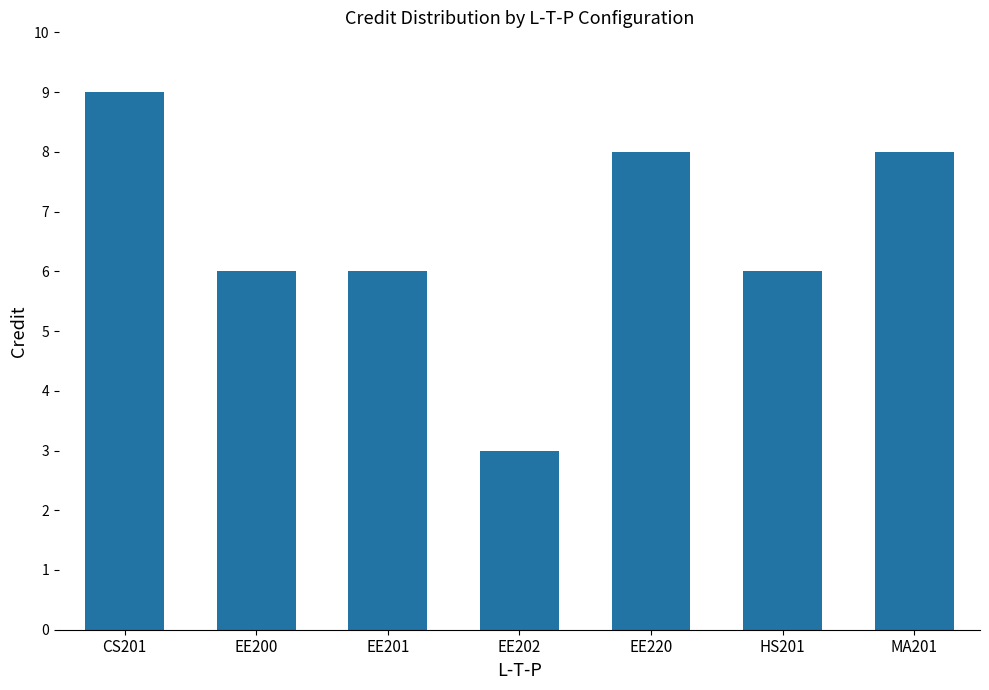

Between EE202 and MA201, which is larger?

MA201